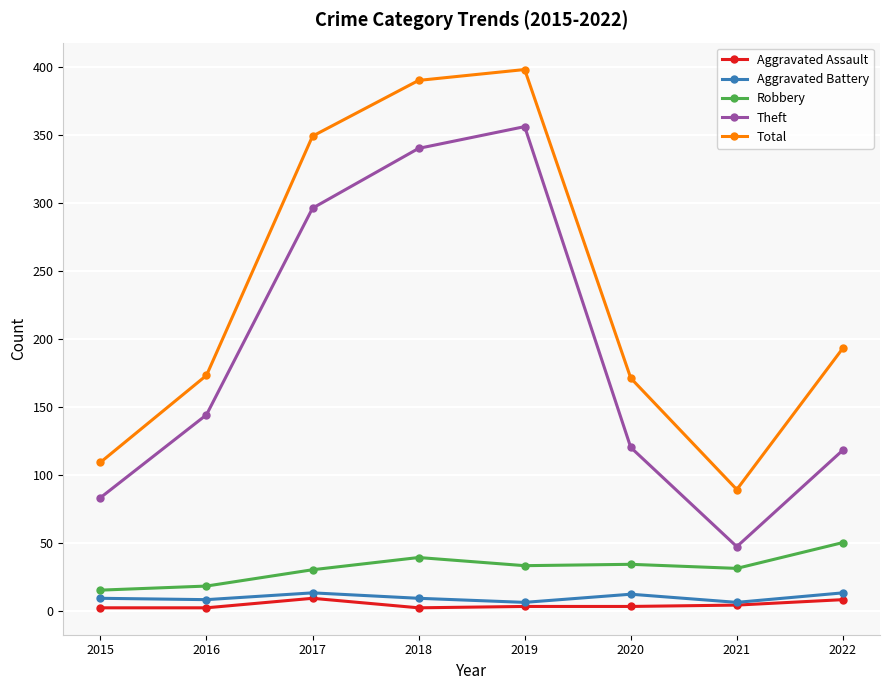

At how many categories does at least one series exceed 323?

3